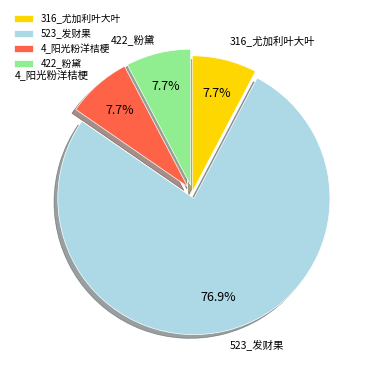

Between 523_发财果 and 316_尤加利叶大叶, which is larger?

523_发财果